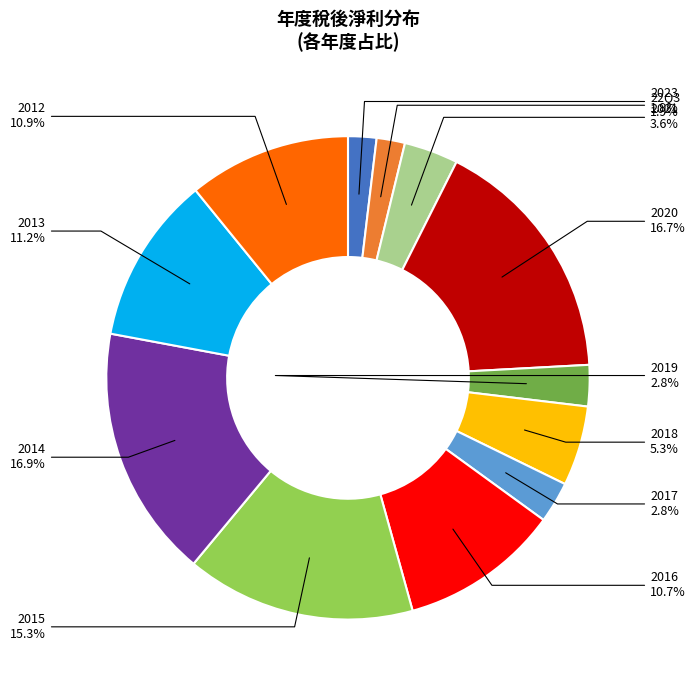

Is 2014 the majority of the pie?

No